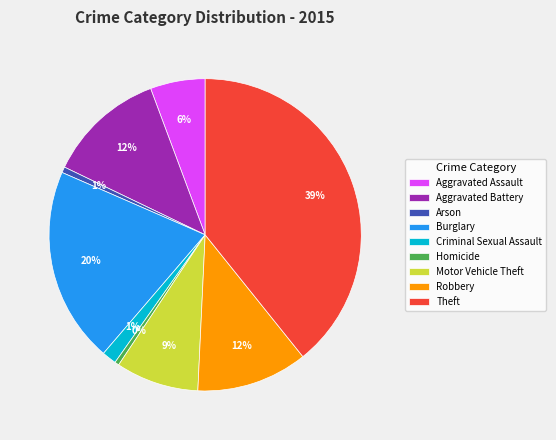

Does Homicide account for over 50% of the chart?

No